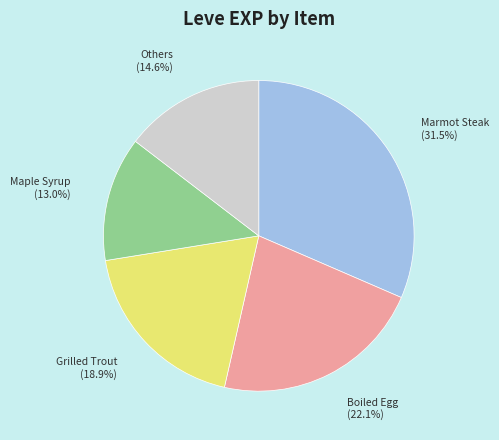

Does any single category account for the majority?

No